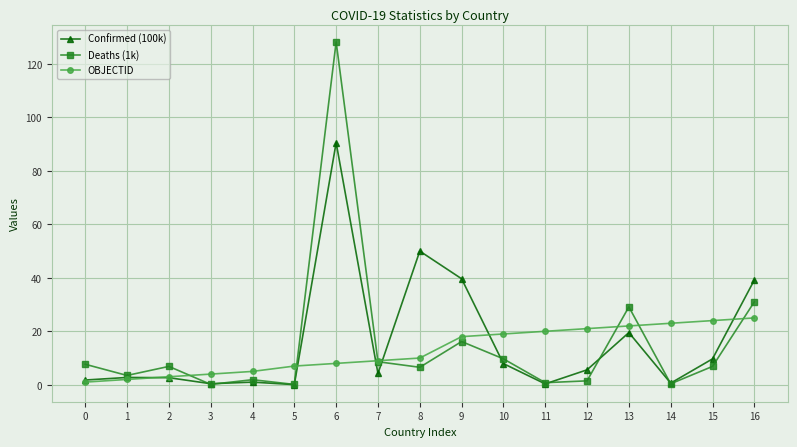

True or false: Deaths (1k) and OBJECTID cross at least once.

True